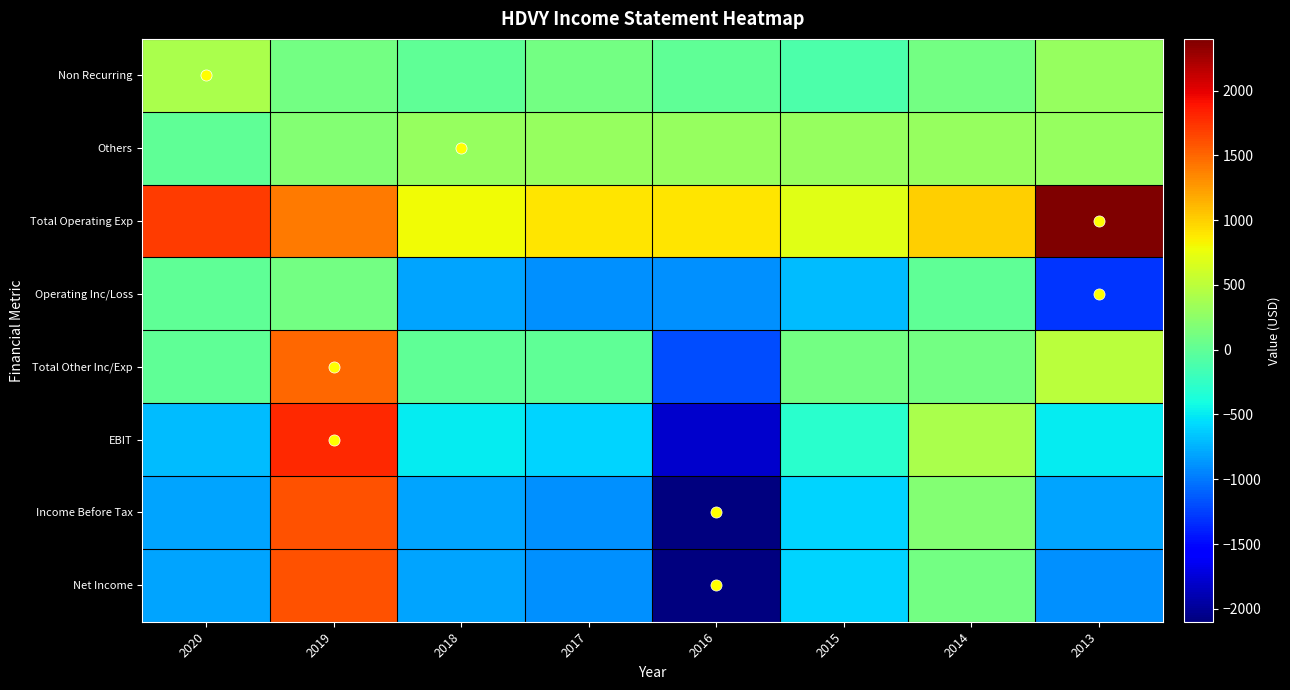

At which category is the sum across all series the highest?

2019